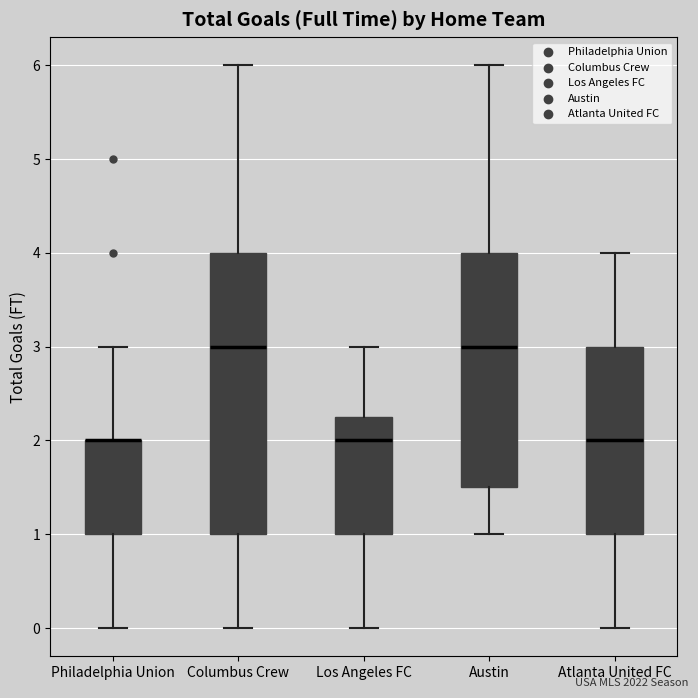

Comparing the boxes themselves (not the whiskers), which one is the tallest?

Columbus Crew